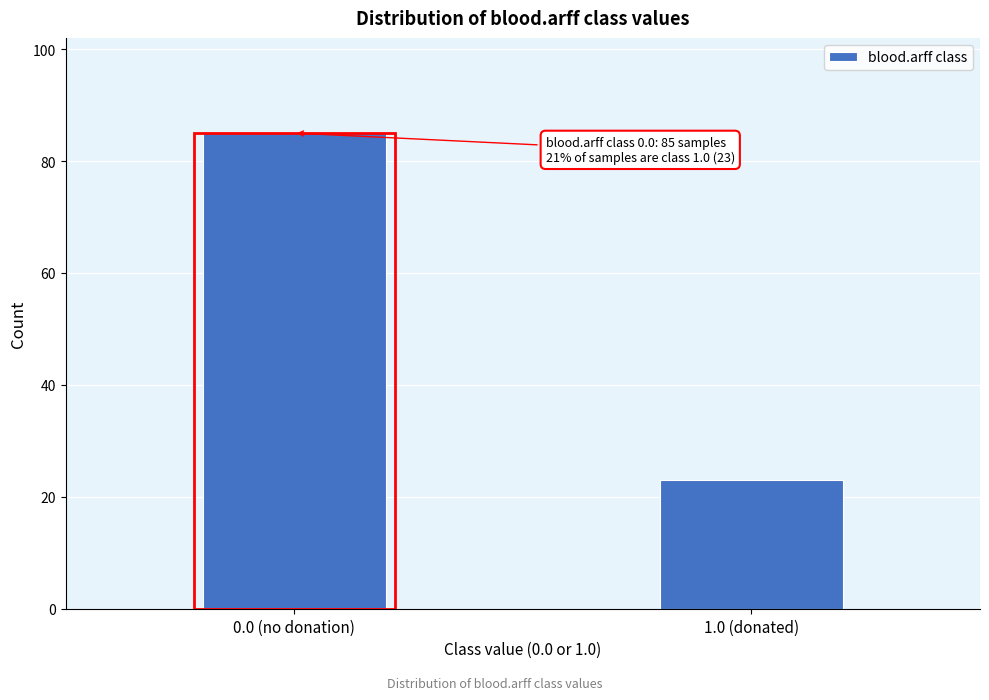

Reading left to right, list all the values displayed in this chart.

0.0 (no donation)=85	1.0 (donated)=23